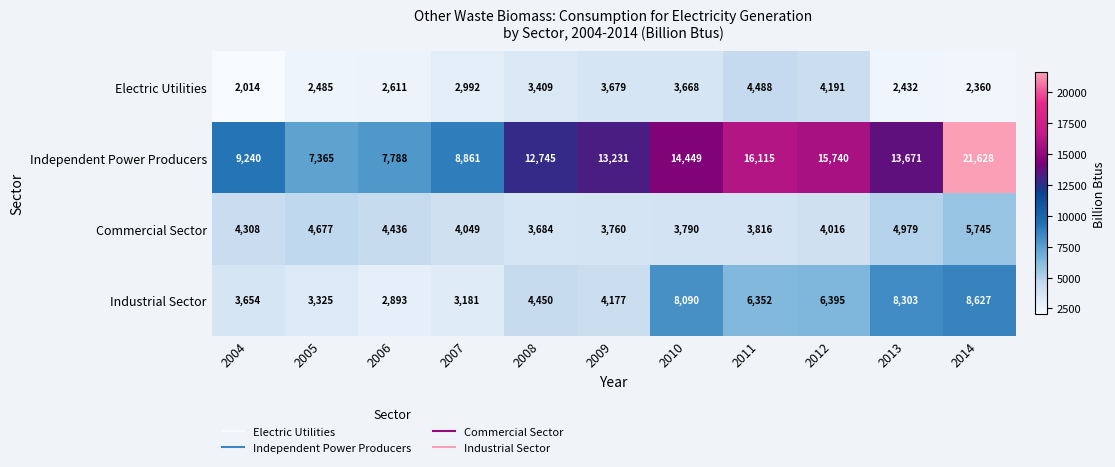

At which label is Electric Utilities closest to 3251?

2008